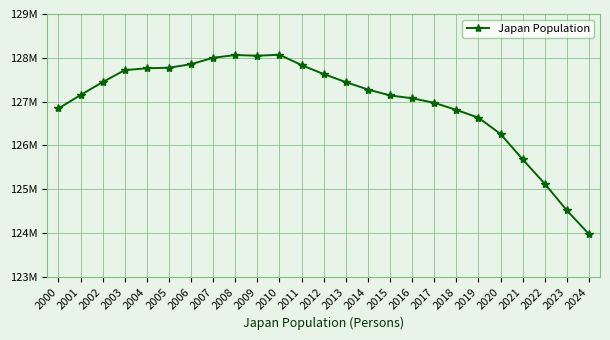

Is this an area chart (filled region under the line)?

No